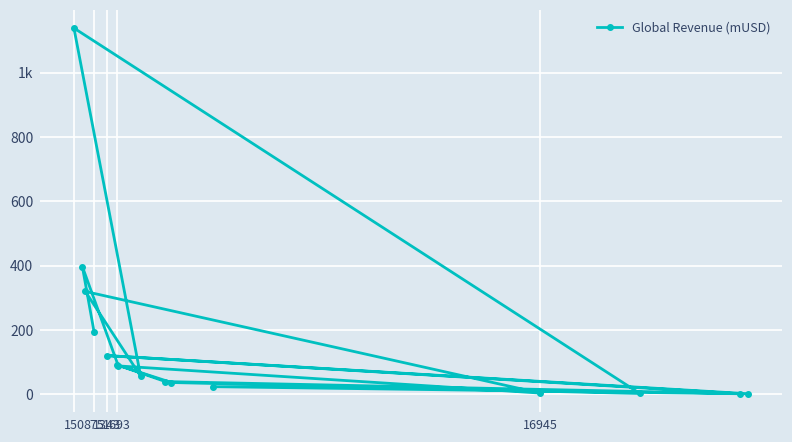

What is the maximum value shown in the chart?

1138.2